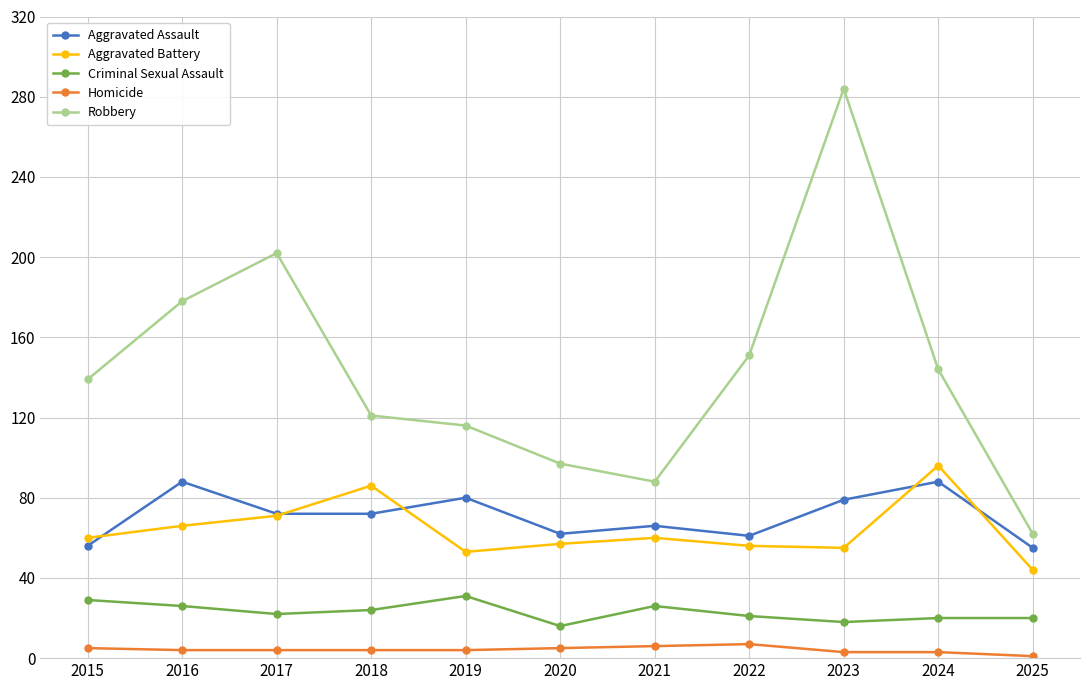

At which category is the sum across all series the highest?

2023